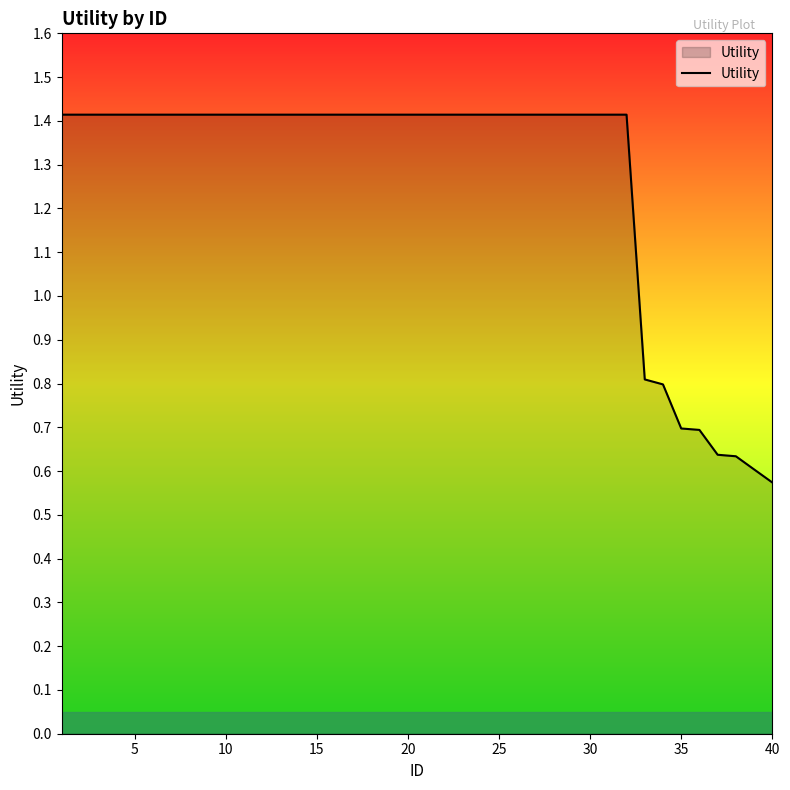

What is the greatest value displayed?

1.4